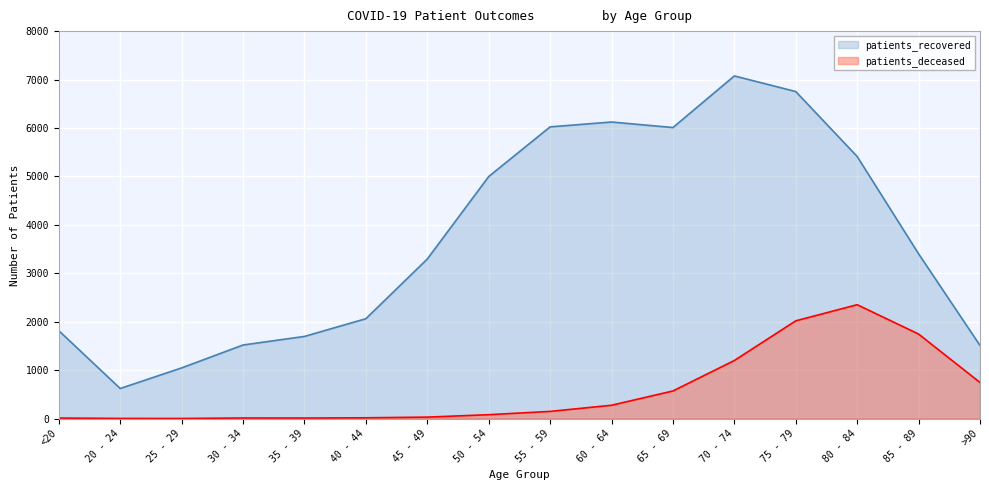

How many lines are shown in the chart?

2